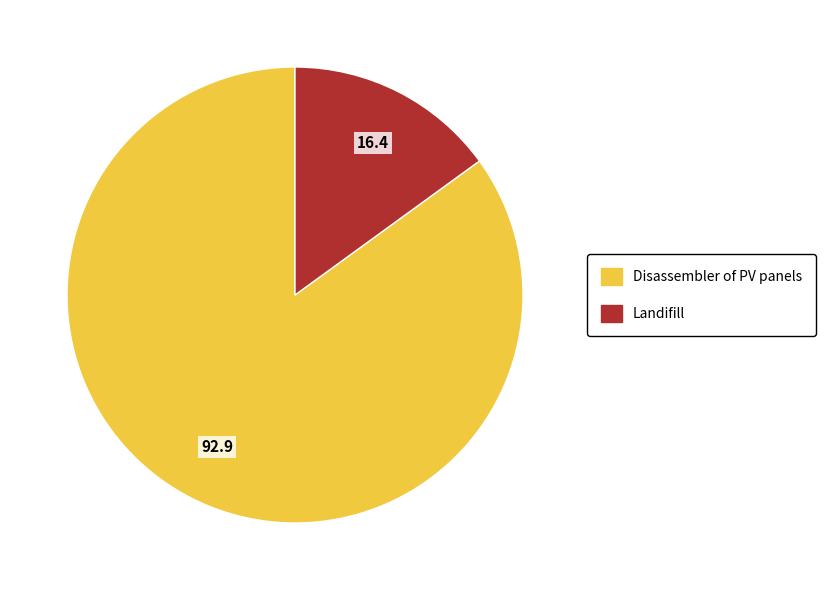

Between Landifill and Disassembler of PV panels, which is larger?

Disassembler of PV panels